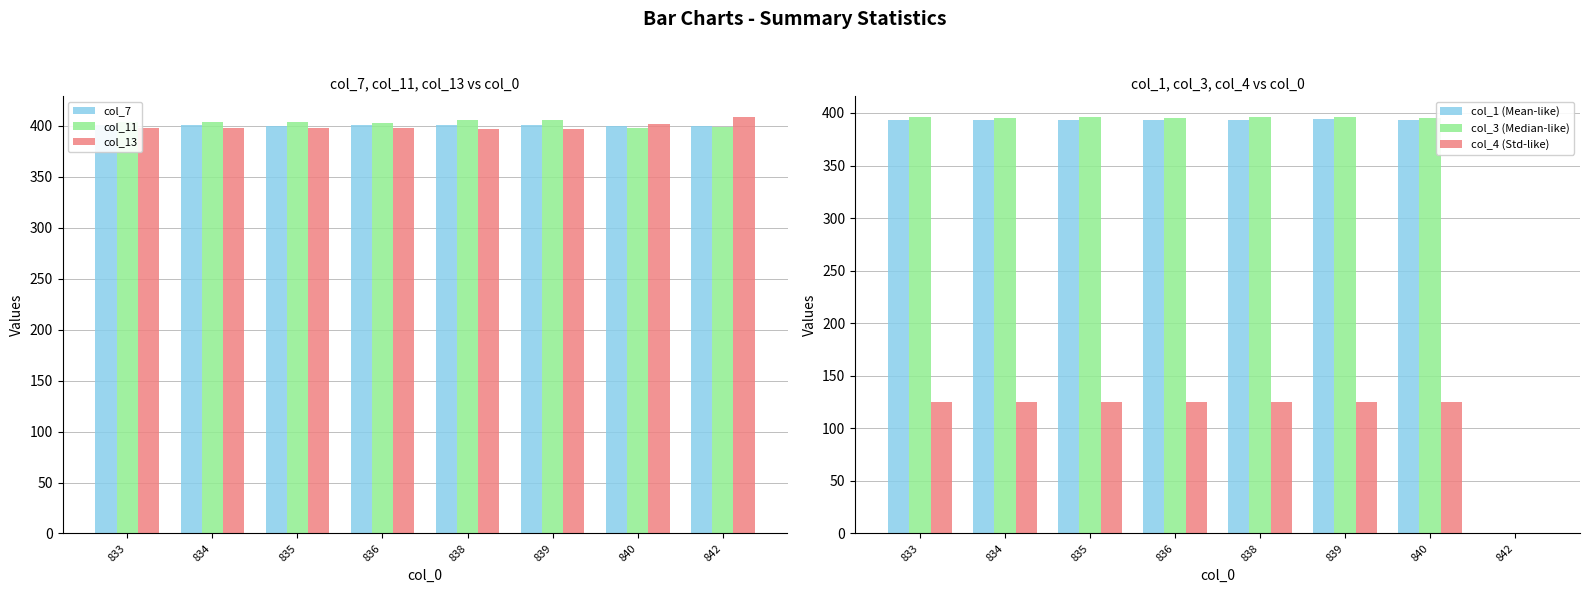

Which series changed the most between 836 and 840?

col_11